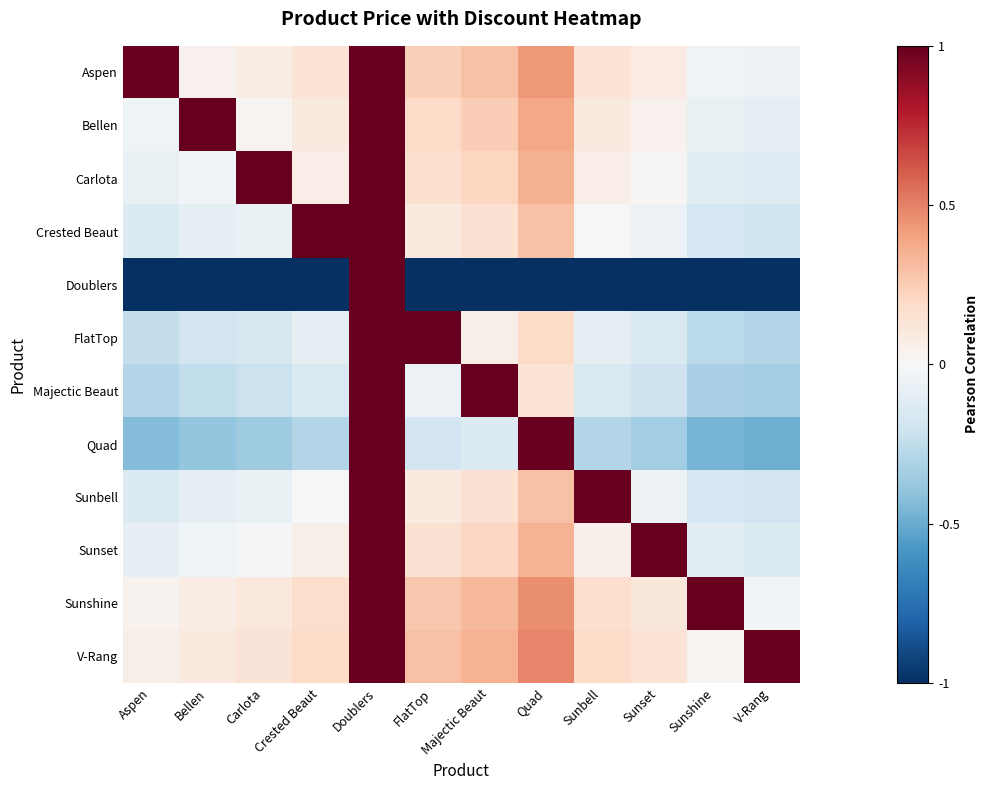

Which series changed the most between Majectic Beaut and Sunbell?

Majectic Beaut